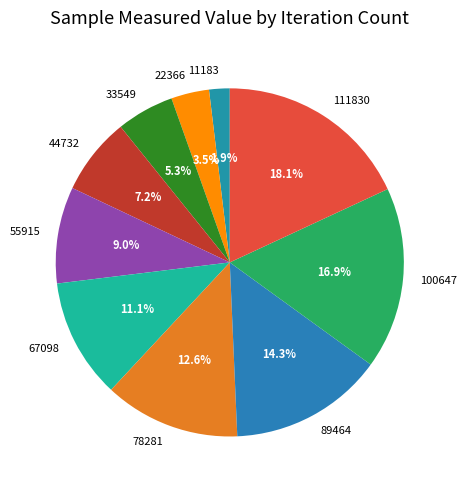

Which has a higher value, 22366 or 78281?

78281